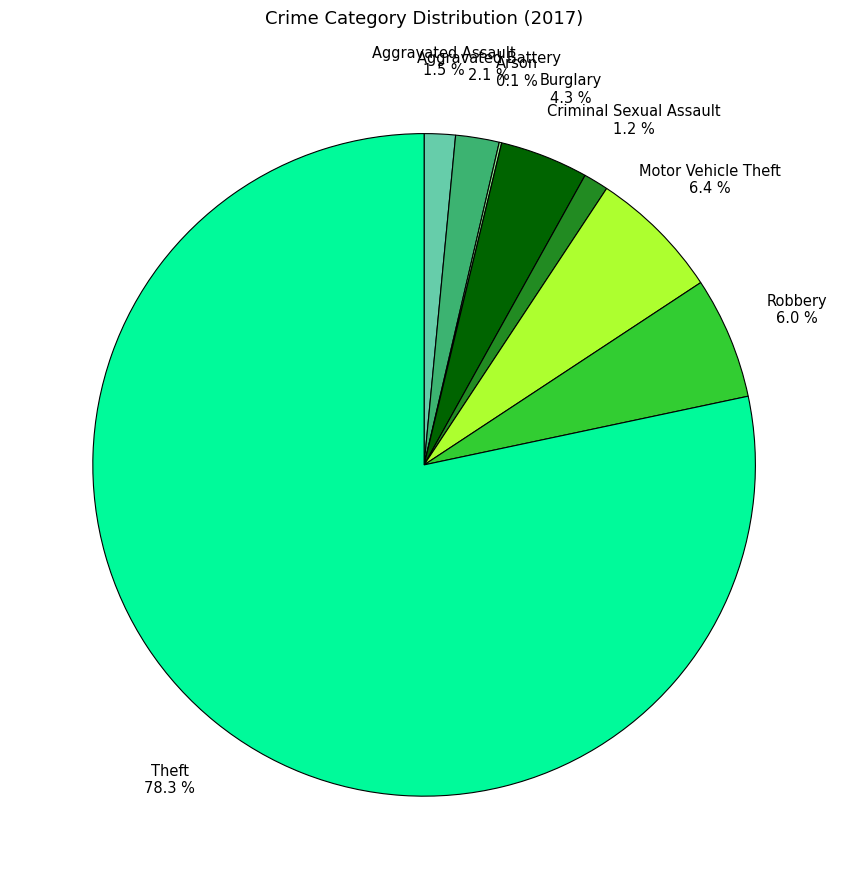

Is there any slice that represents more than half of the pie?

Yes